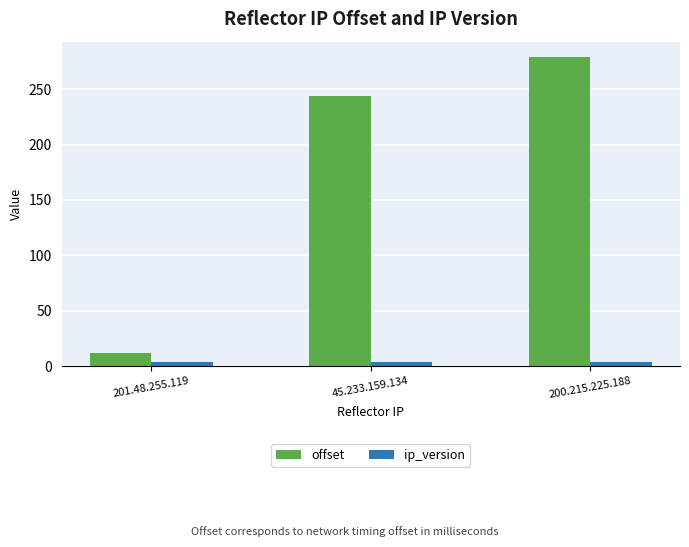

How many data points does each series have?

3